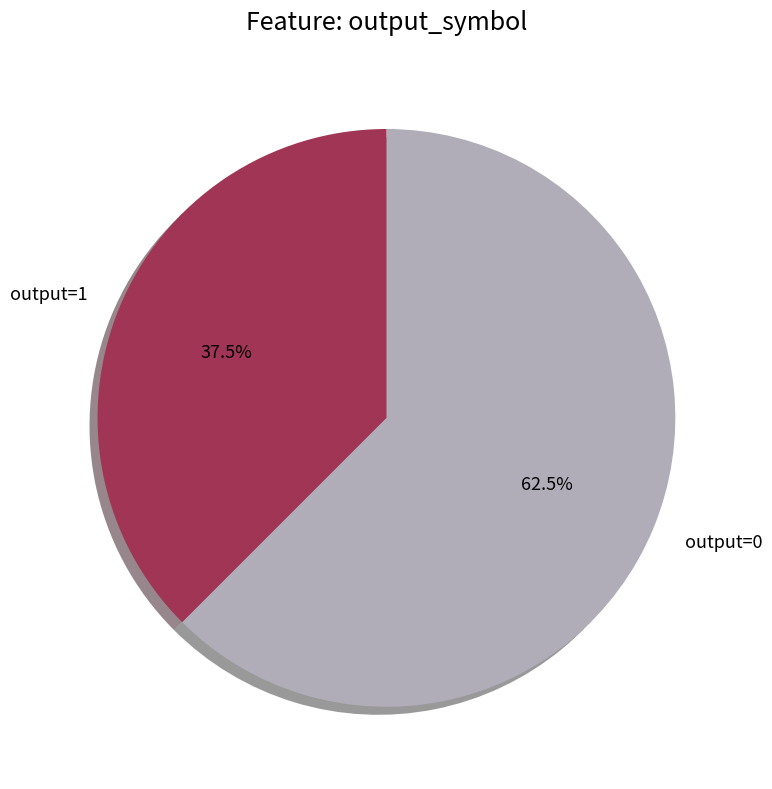

True or false: output=1 accounts for 99% of the total.

False